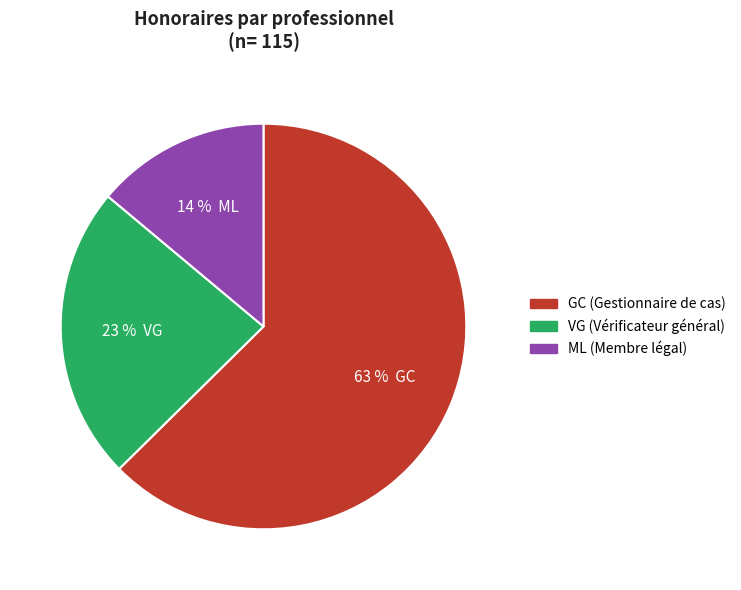

To the nearest percent, what is the combined percentage of VG and GC?

86%